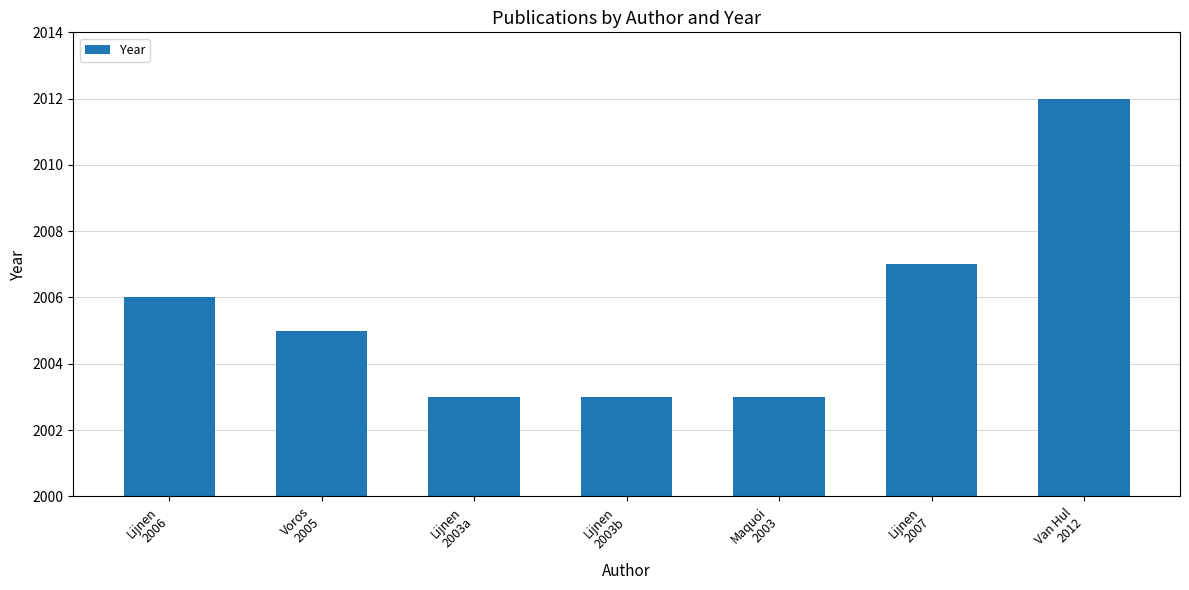

What is the average value?

2006